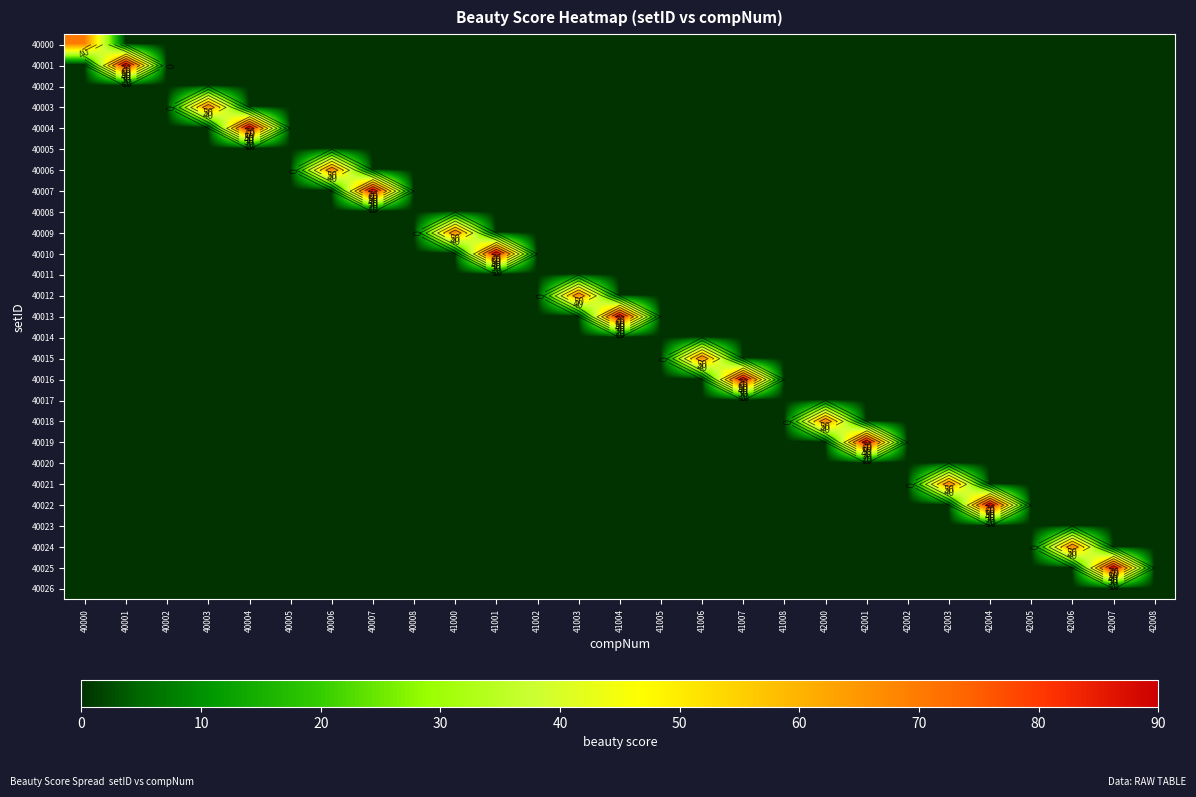

Count the number of data series in this chart.

27